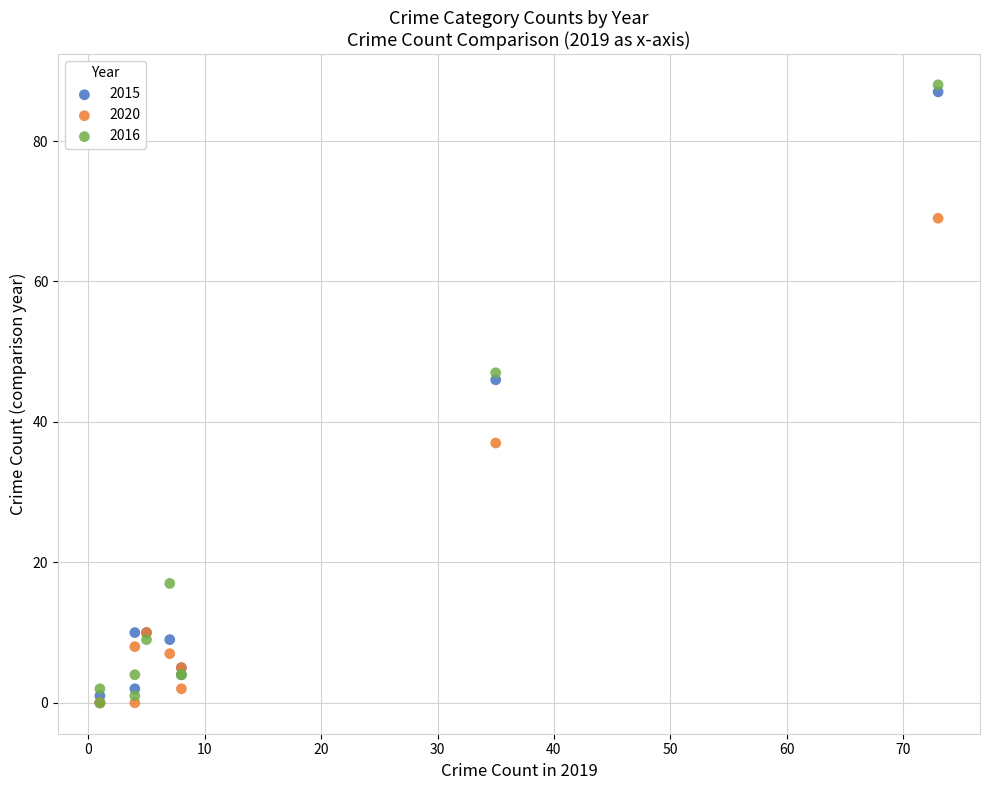

In the 2016 series, what Y value is closest to 44?

47